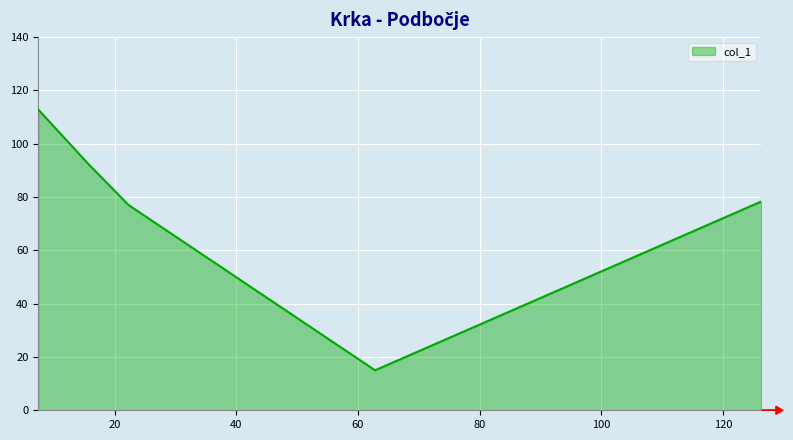

True or false: there are more than 0 points higher than both neighbors.

False